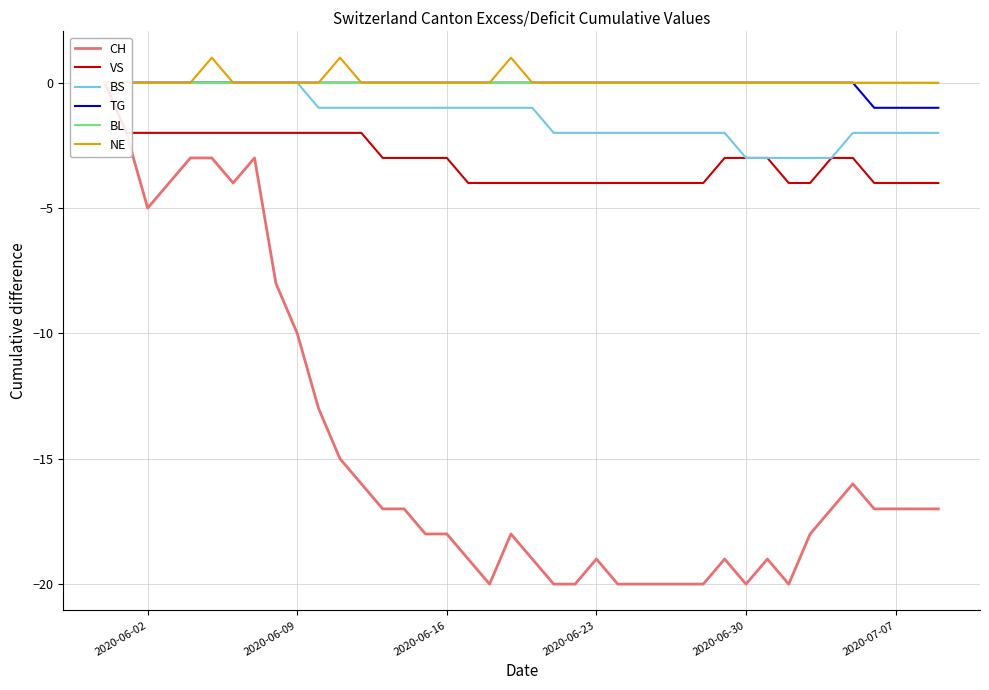

How many negative values does the BS series have?

30